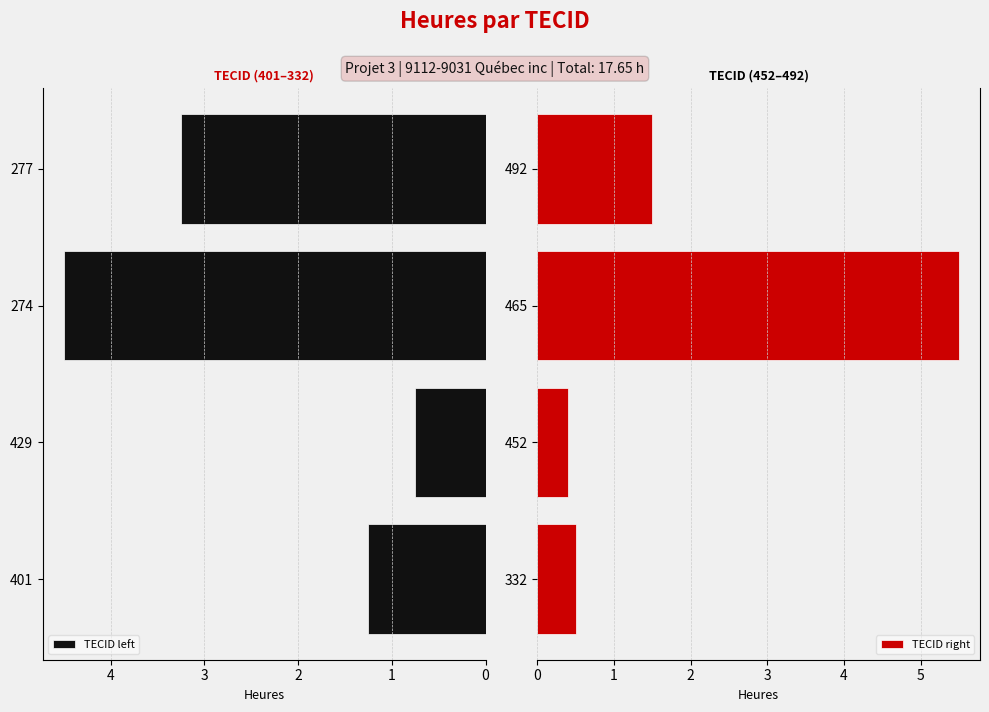

Is it true that TECID left equals 7.2 at 274?

False